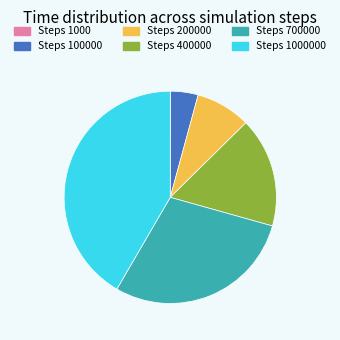

True or false: Steps 200000 accounts for 1% of the total.

False